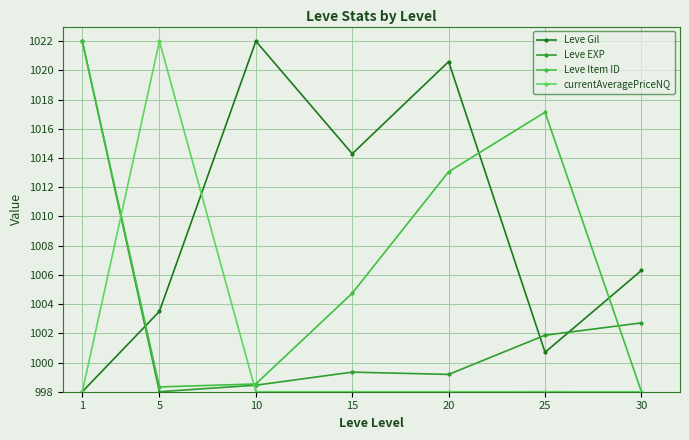

The value of Leve Gil at 15 is 1014.3. True or false?

True